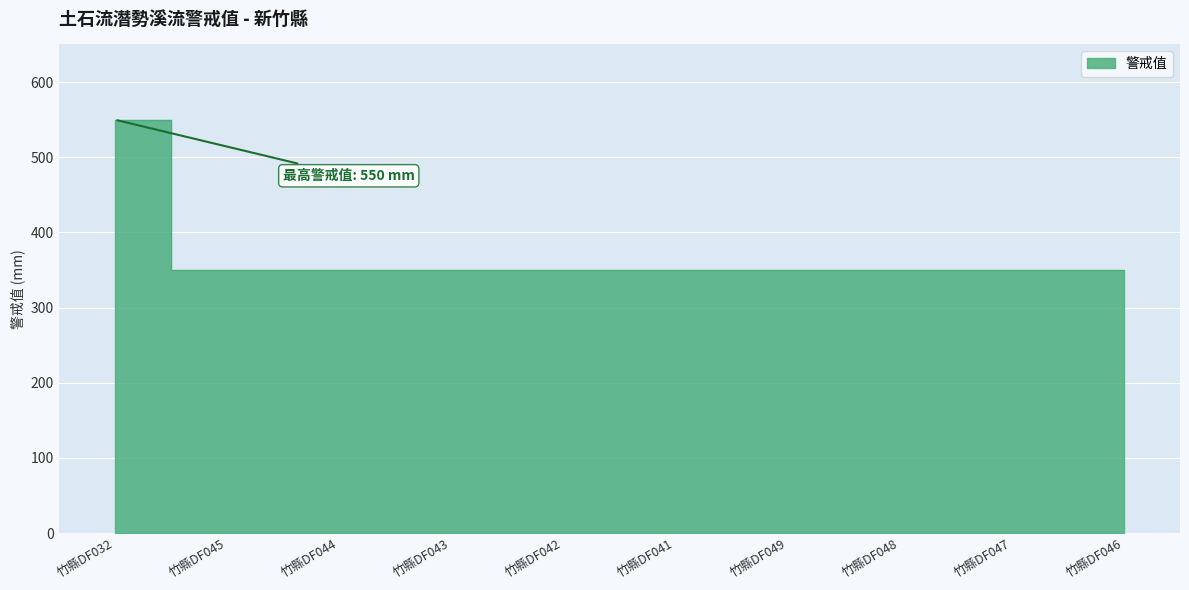

Reading left to right, extract all data points from this chart.

550	350	350	350	350	350	350	350	350	350